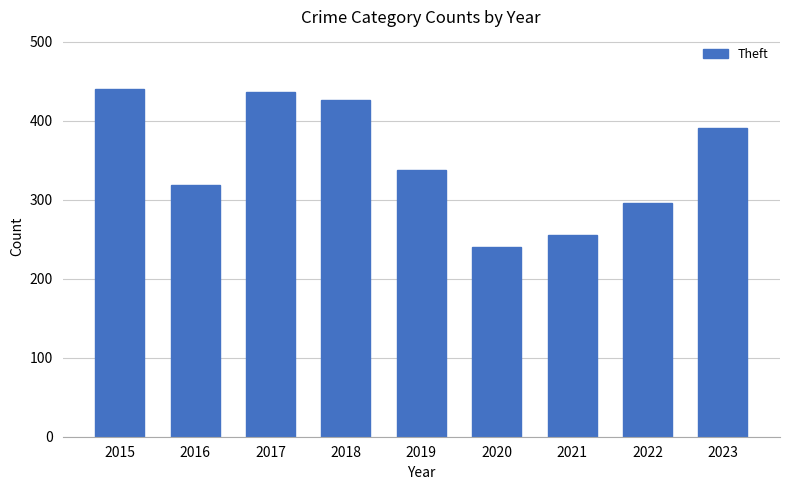

What is the value of the 4th bar from the left?

426